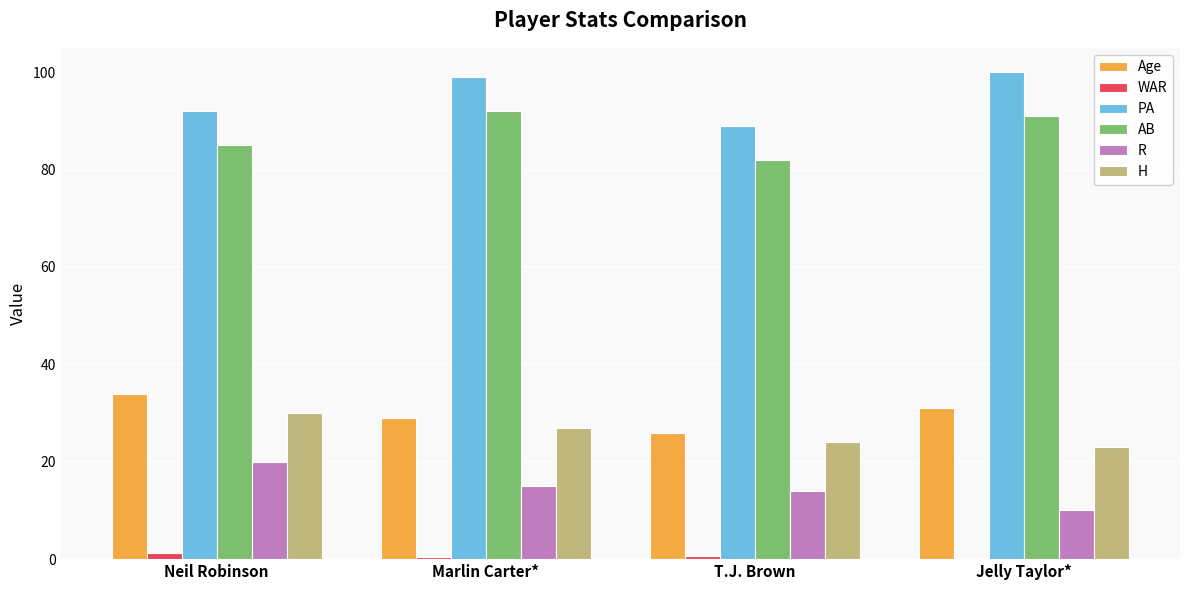

What is the sum of all PA values?

380.0